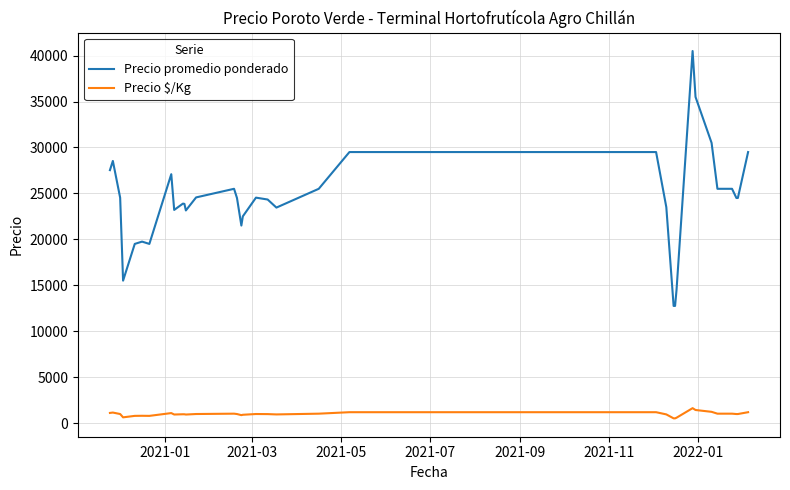

Which series has the largest total across all categories?

Precio promedio ponderado